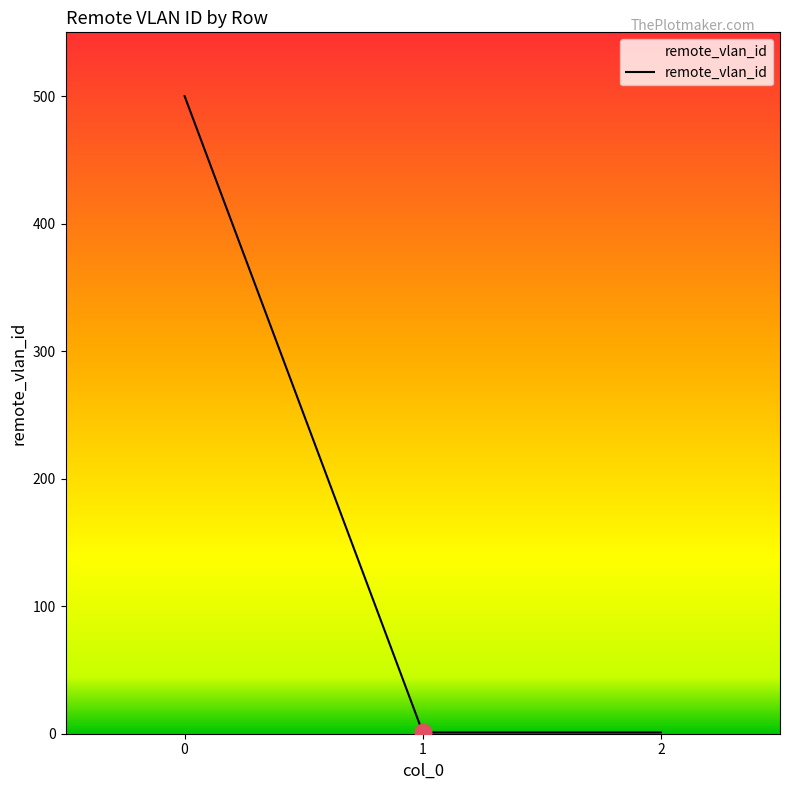

Reading left to right, extract all data points from this chart.

500	1	1